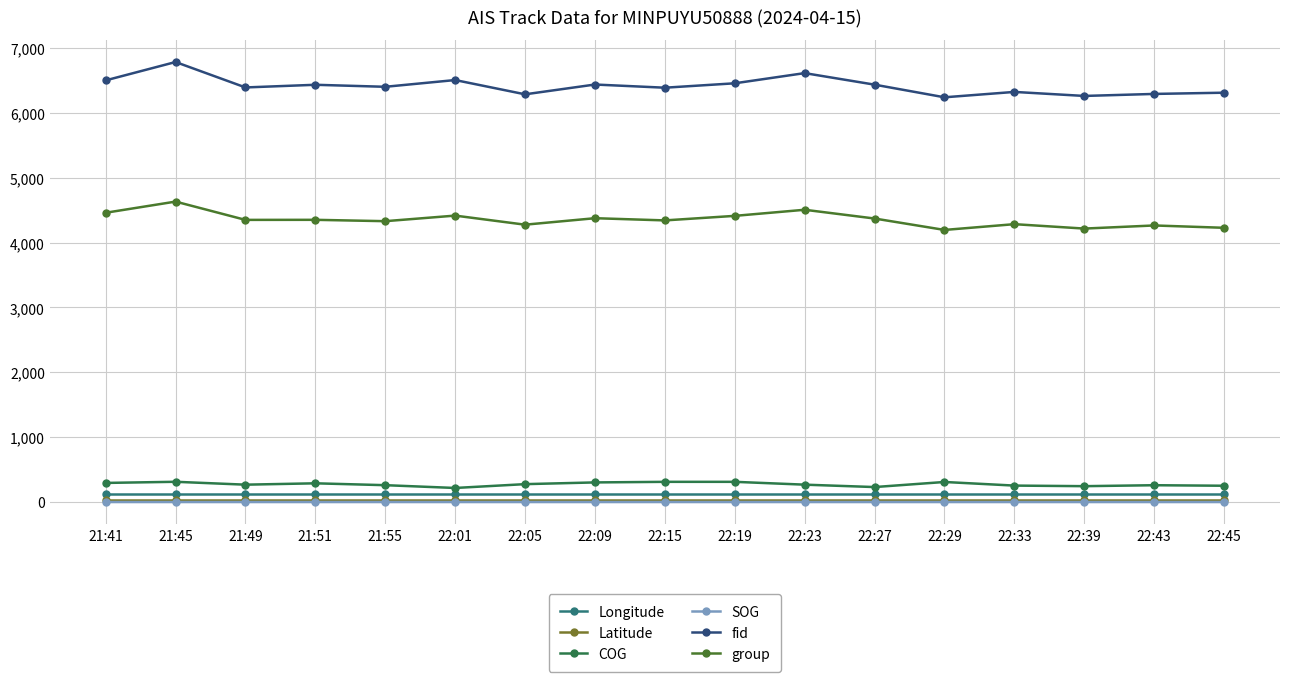

What is the spread (max minus min) of values at 22:09?

6437.0